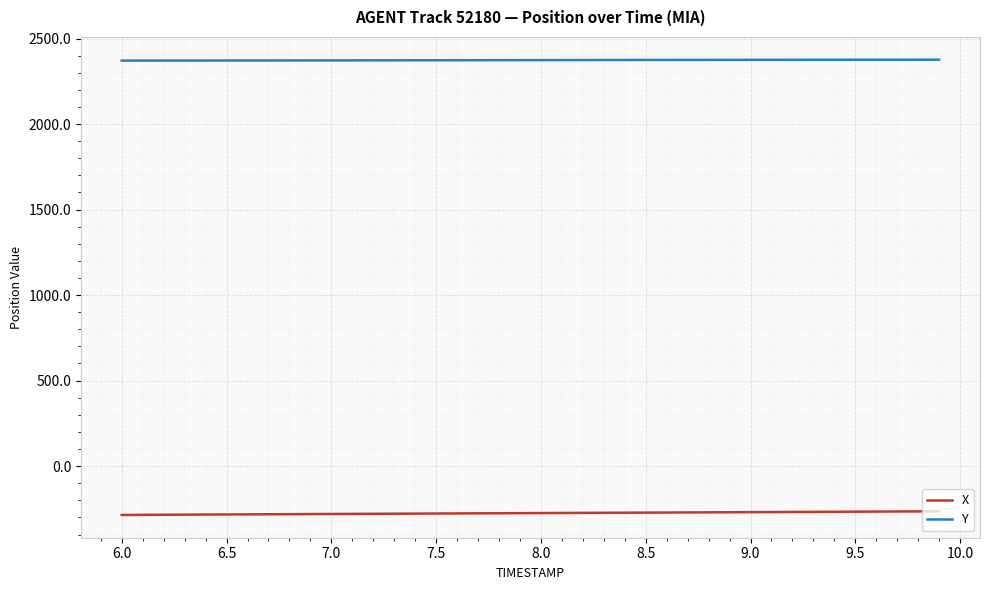

What are all the series names shown in the legend?

X, Y